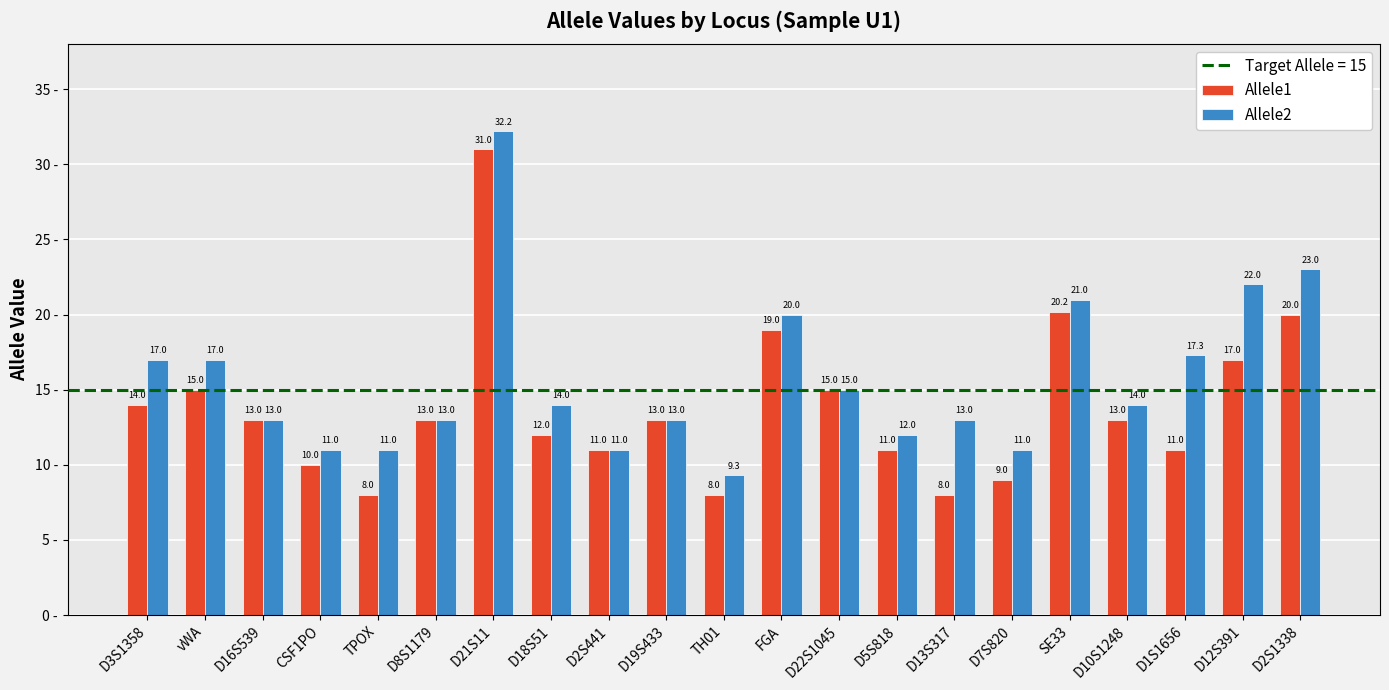

What is the smallest value displayed?

8.0